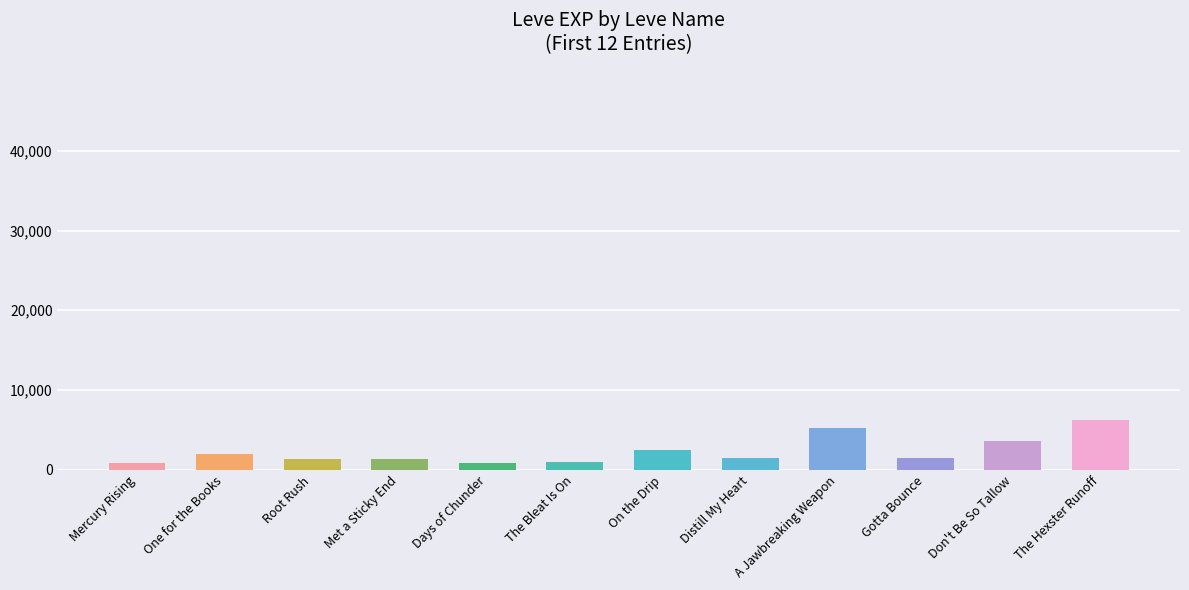

What is the value of the 6th bar from the left?

980